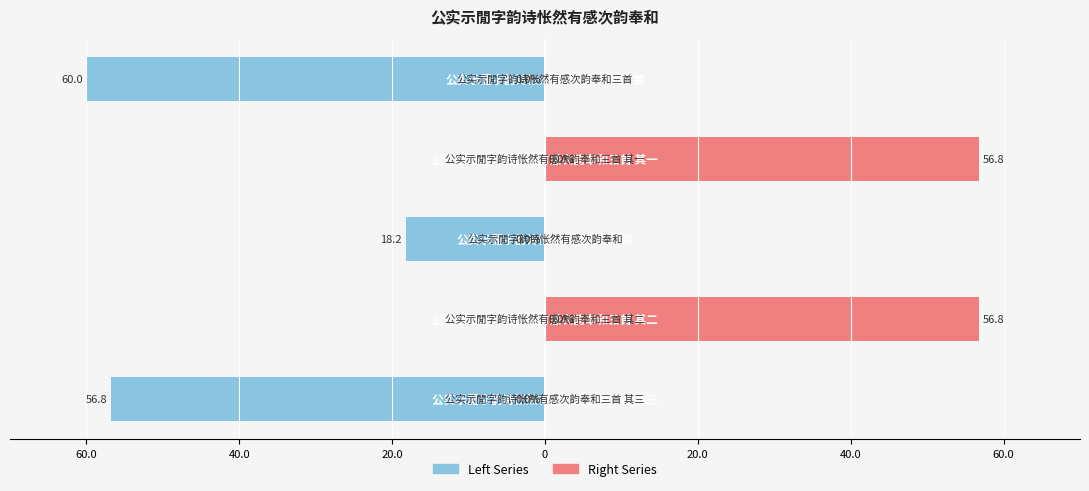

Which series has the widest spread of values?

col_0 (left)